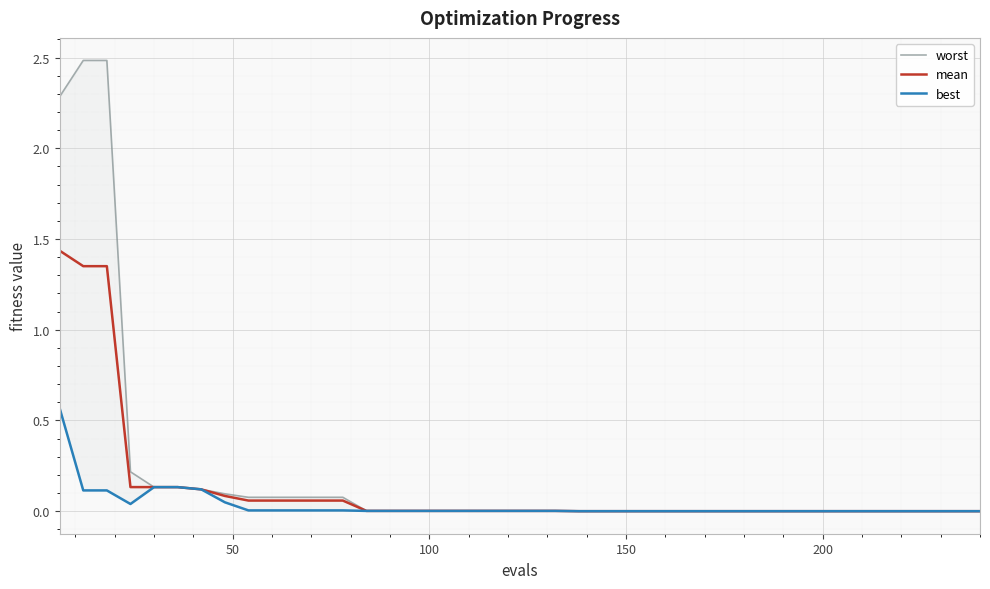

What is the difference between the maximum and minimum values in the worst series?

2.5